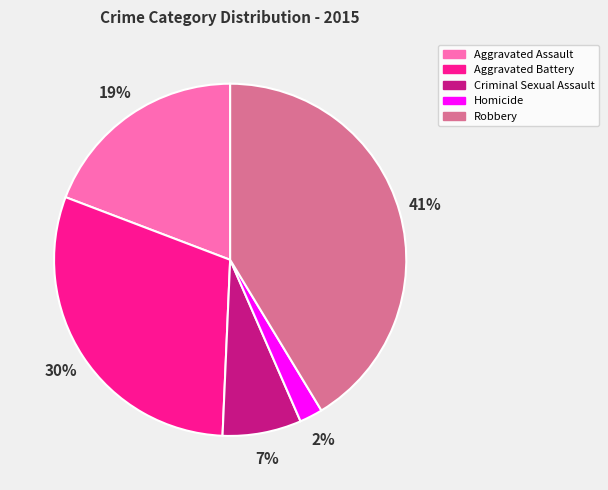

Which has a higher value, Homicide or Robbery?

Robbery